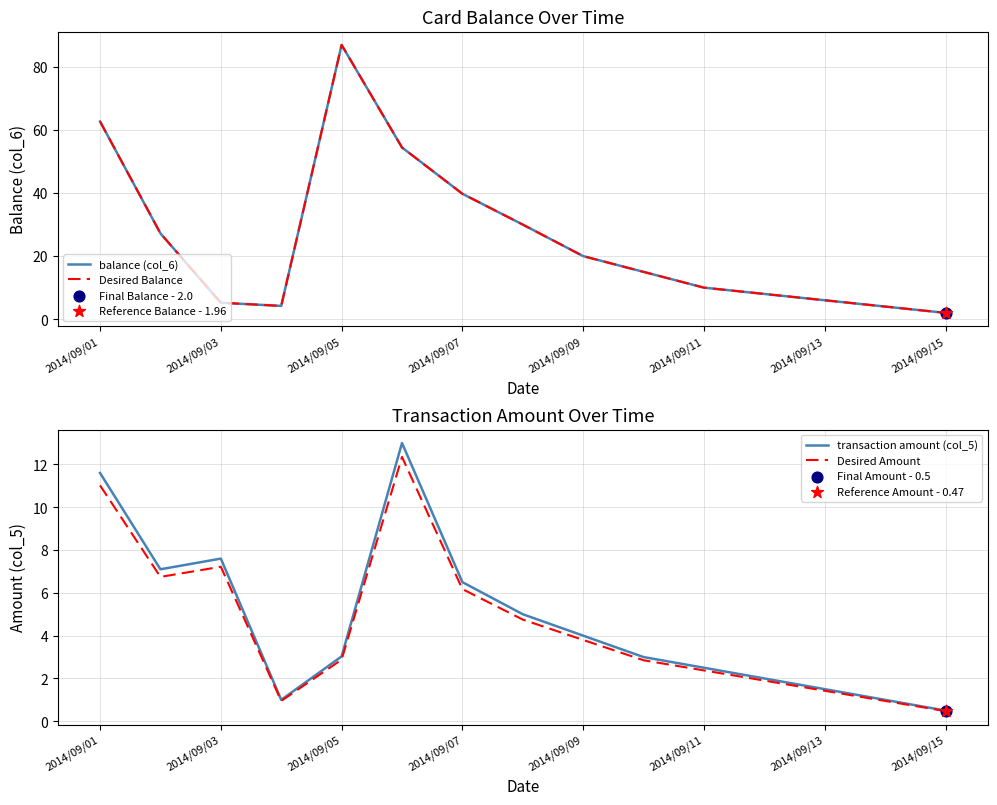

Which series has the largest total across all categories?

balance (col_6)